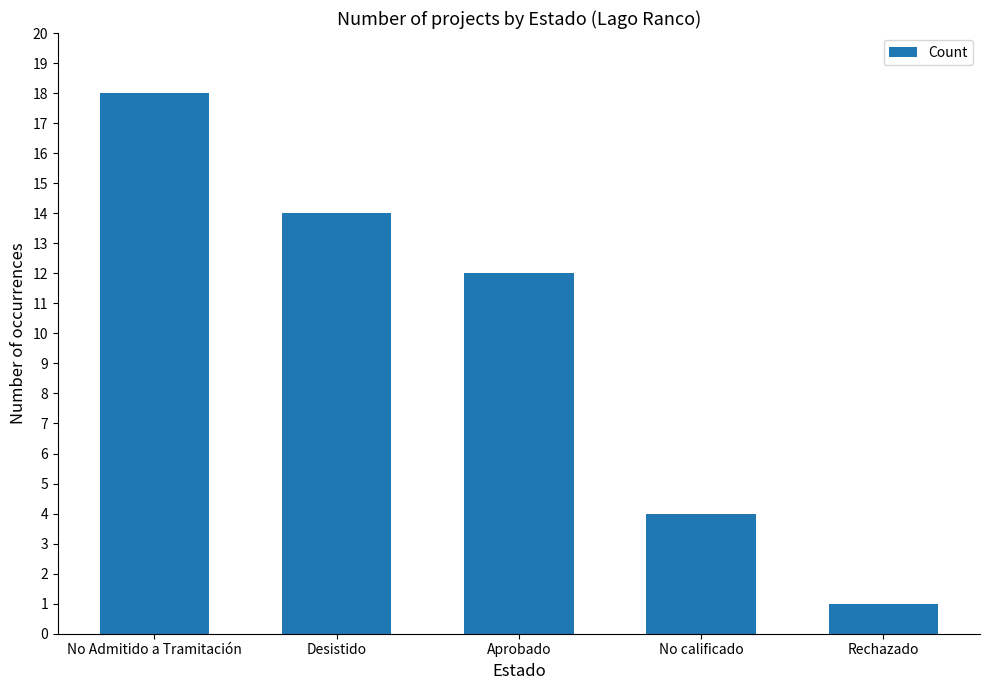

How many values are between 4 and 14?

3